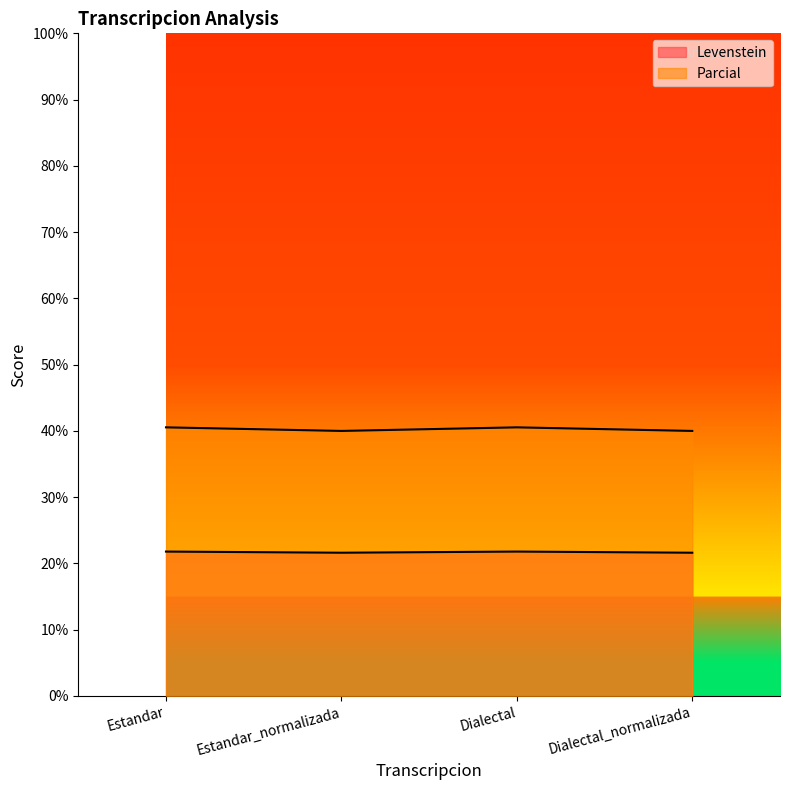

Which series has the largest total across all categories?

Parcial